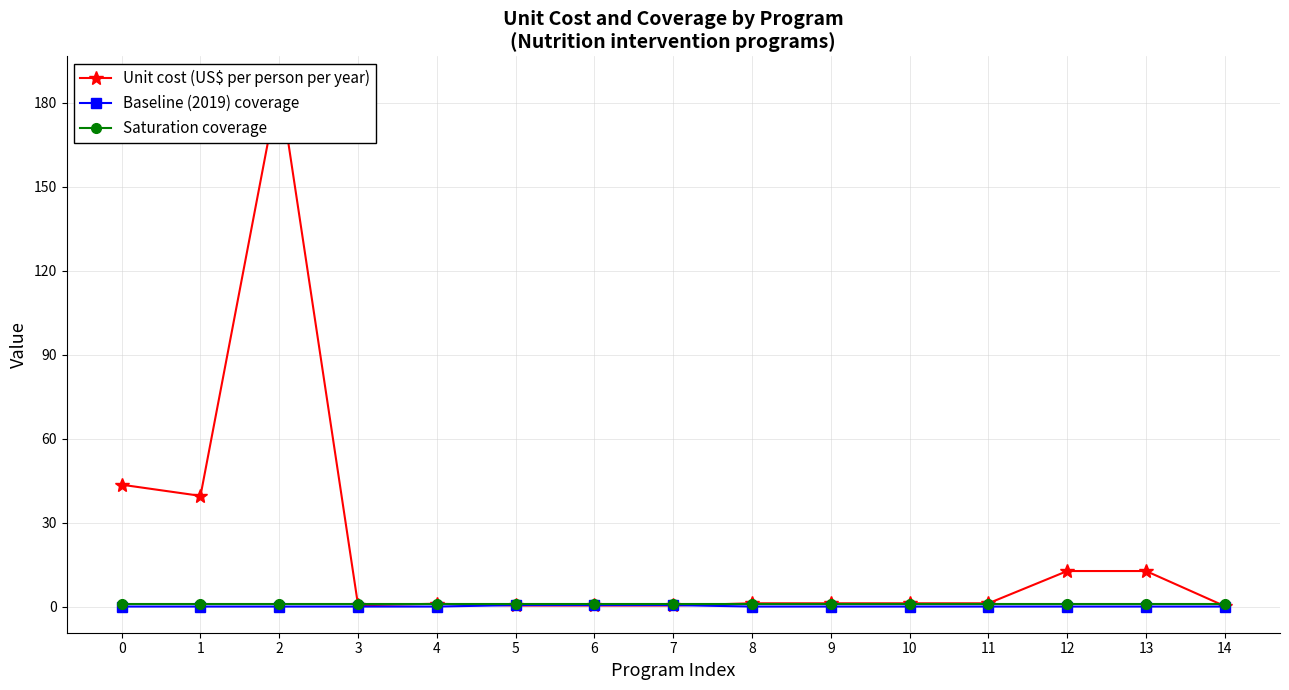

True or false: Baseline (2019) coverage has more than 0 interior local peaks.

False